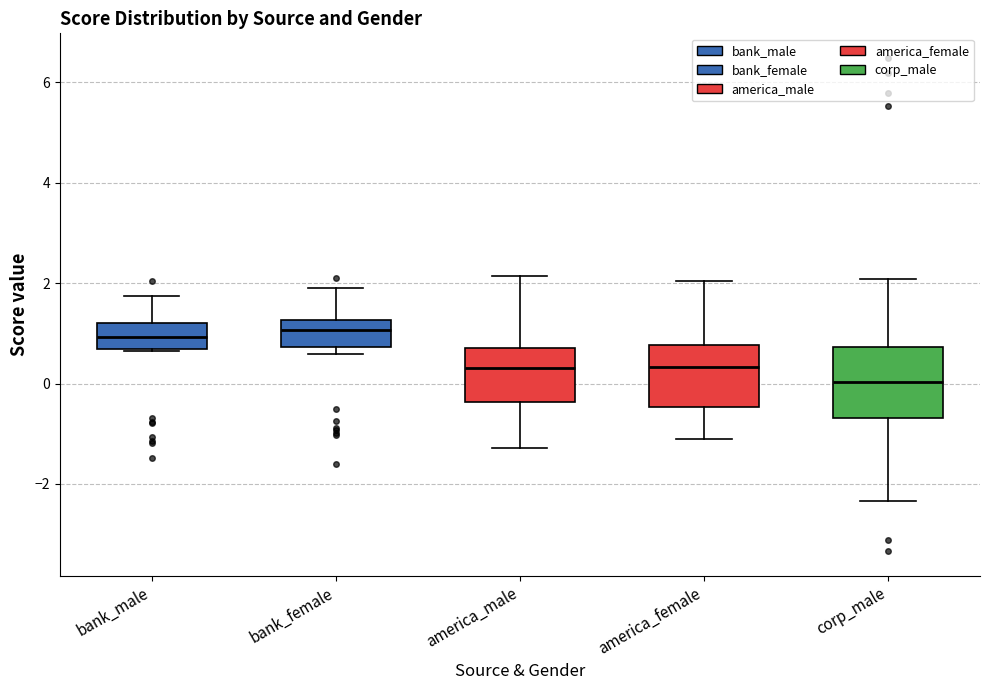

Reading left to right, read every box against the y-axis: the position of its median line, the range the box covers, and the ends of its whiskers. The values are not printed on the chart, so give them approximately, as read against the axis.

bank_male: median 1.0, box 0.6 to 1.2, whiskers 0.6 to 1.8
bank_female: median 1.0, box 0.8 to 1.2, whiskers 0.6 to 1.8
america_male: median 0.4, box -0.4 to 0.8, whiskers -1.2 to 2.2
america_female: median 0.4, box -0.4 to 0.8, whiskers -1.2 to 2.0
corp_male: median 0.0, box -0.6 to 0.8, whiskers -2.4 to 2.0